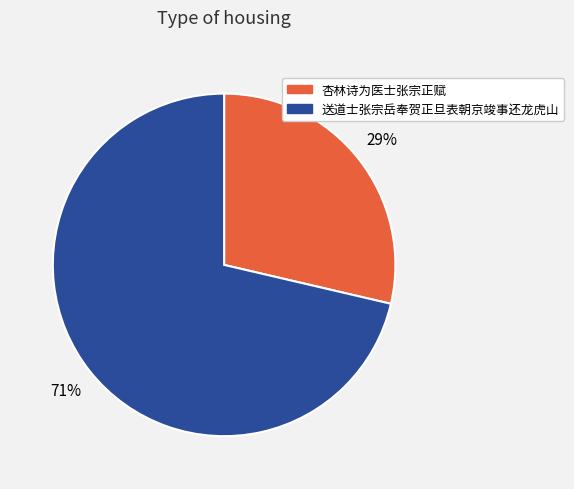

Is it true that 送道士张宗岳奉贺正旦表朝京竣事还龙虎山 is 71% of the pie?

True